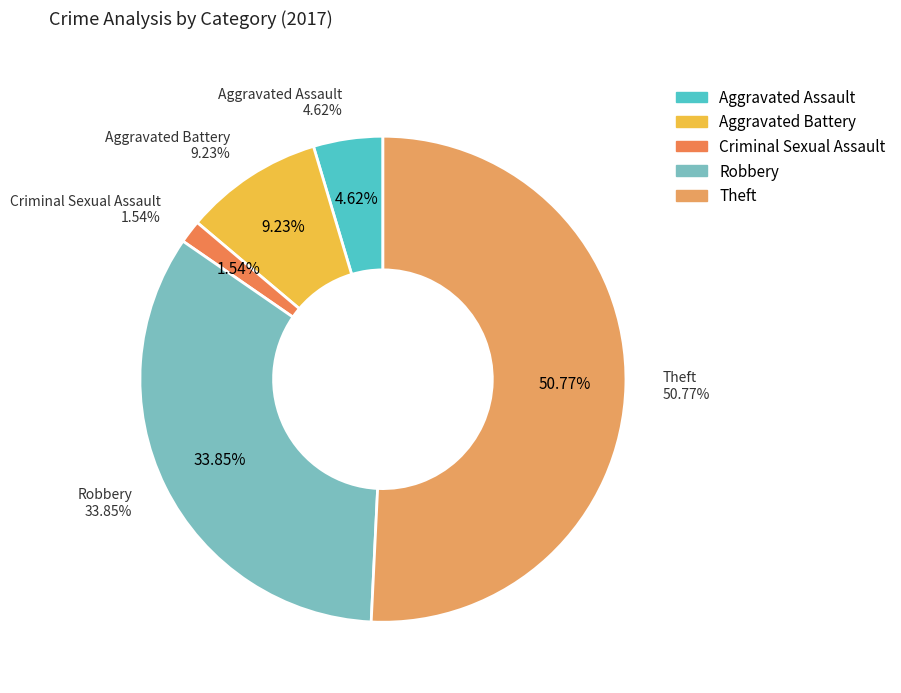

Between Theft and Robbery, which is larger?

Theft